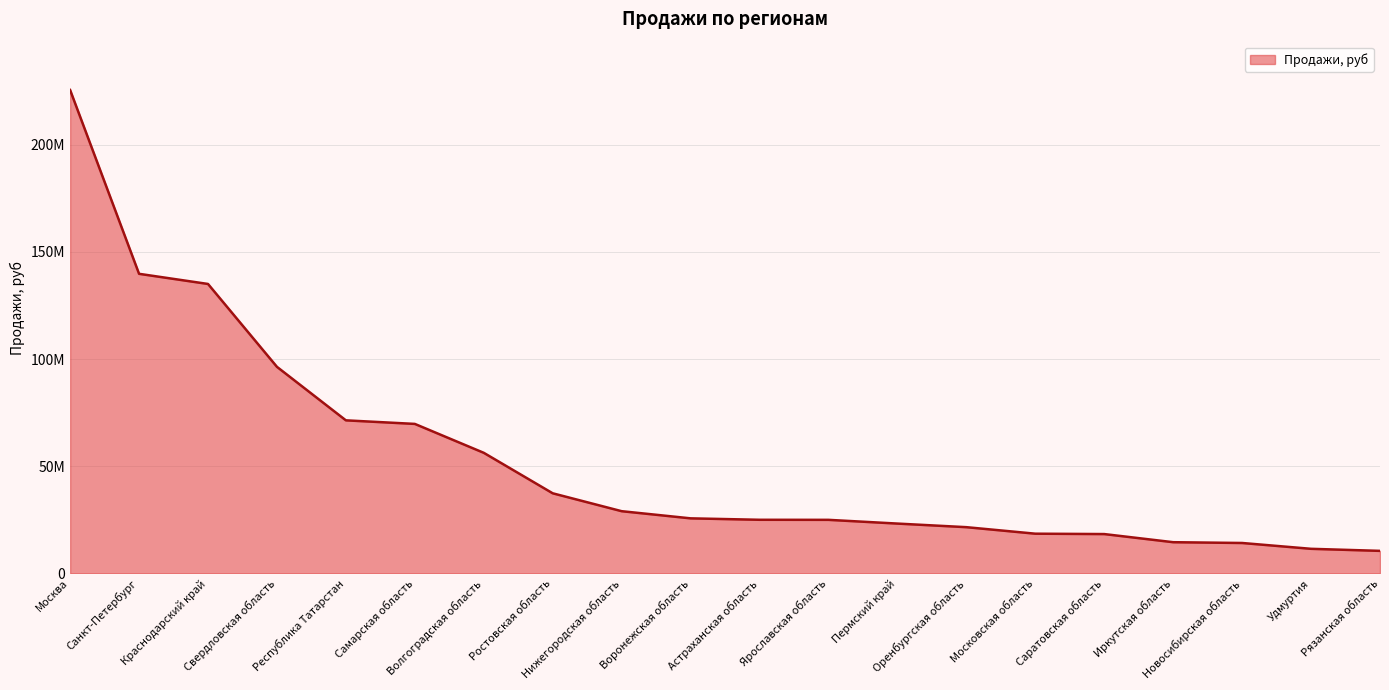

Which category has the lowest value across all series?

Рязанская область